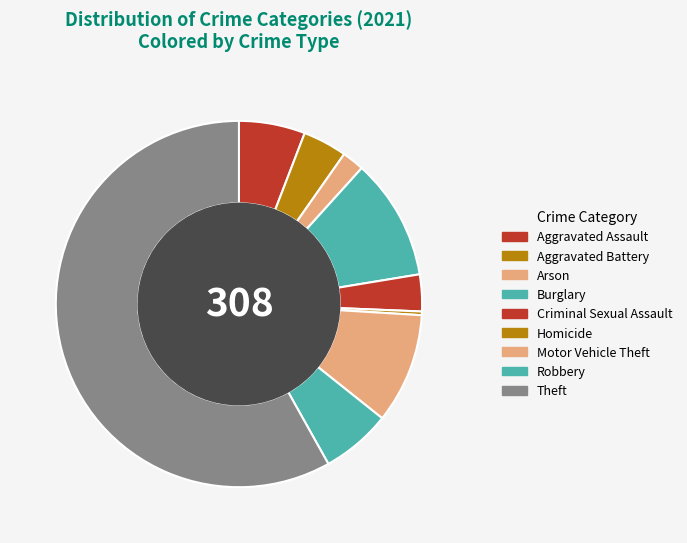

How many segments does this pie chart have?

9